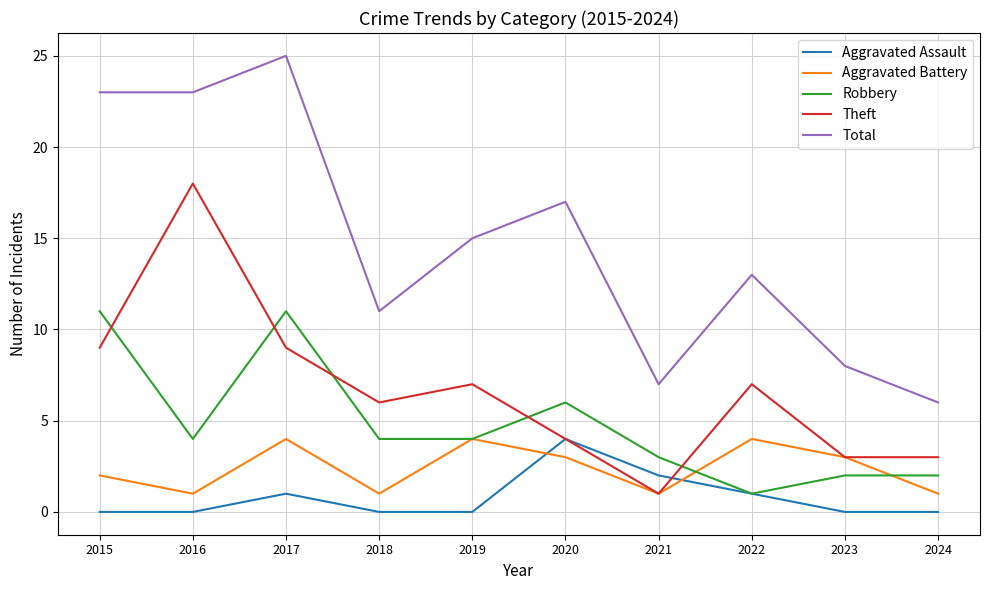

What is the difference between the second highest and minimum values in the Aggravated Assault series?

2